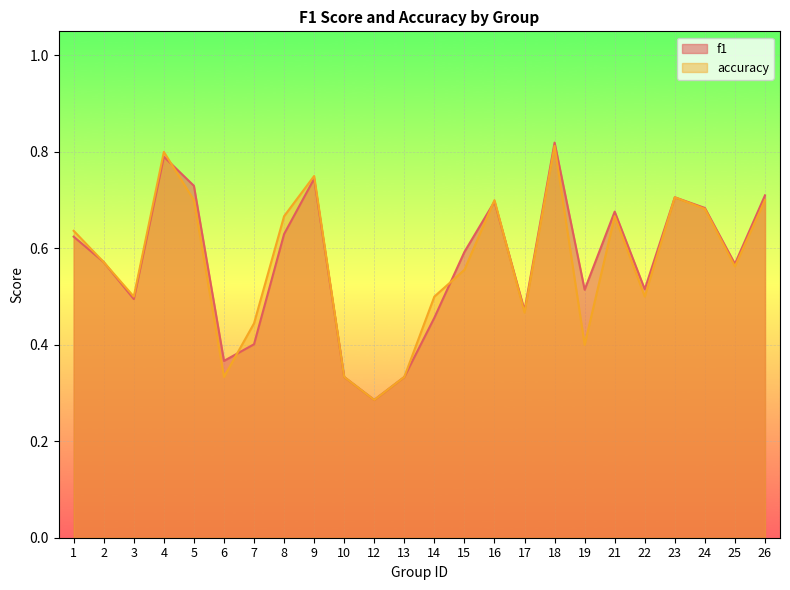

Which category has the lowest value in the accuracy series?

12